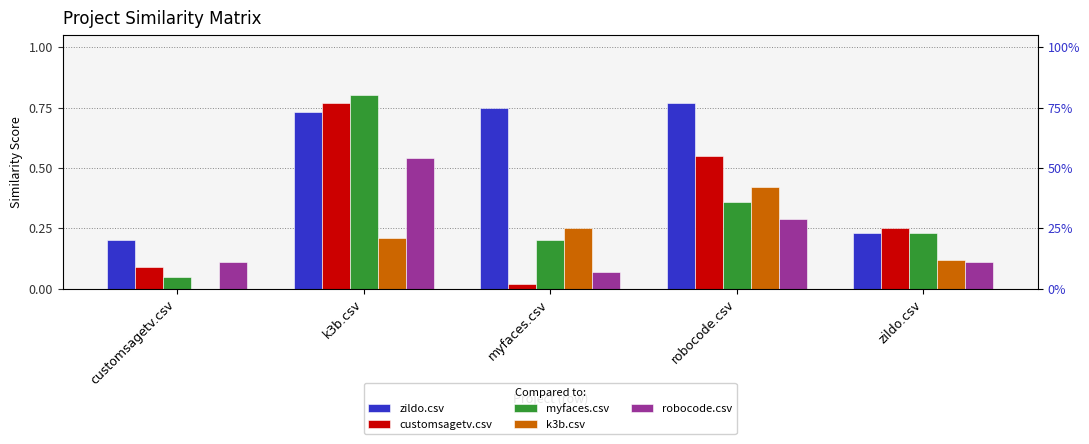

What is the difference between the second highest and second lowest values in the customsagetv.csv series?

0.5